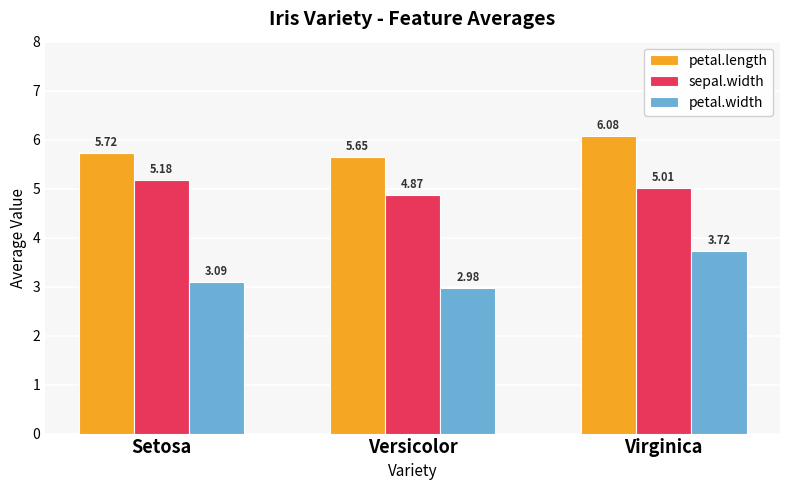

How many groups of bars are there?

3